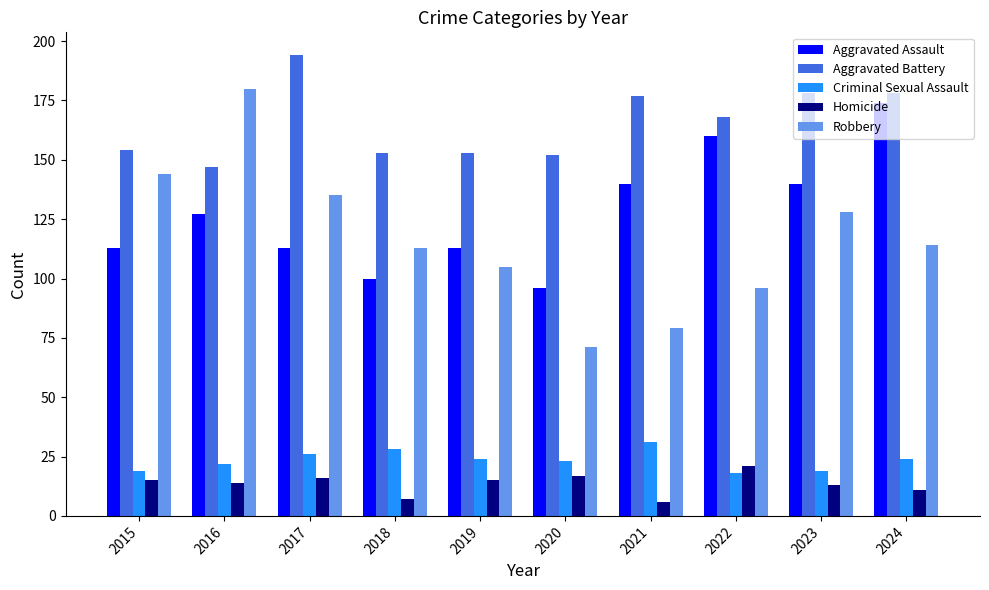

The Homicide series shows 13 at 2023. True or false?

True